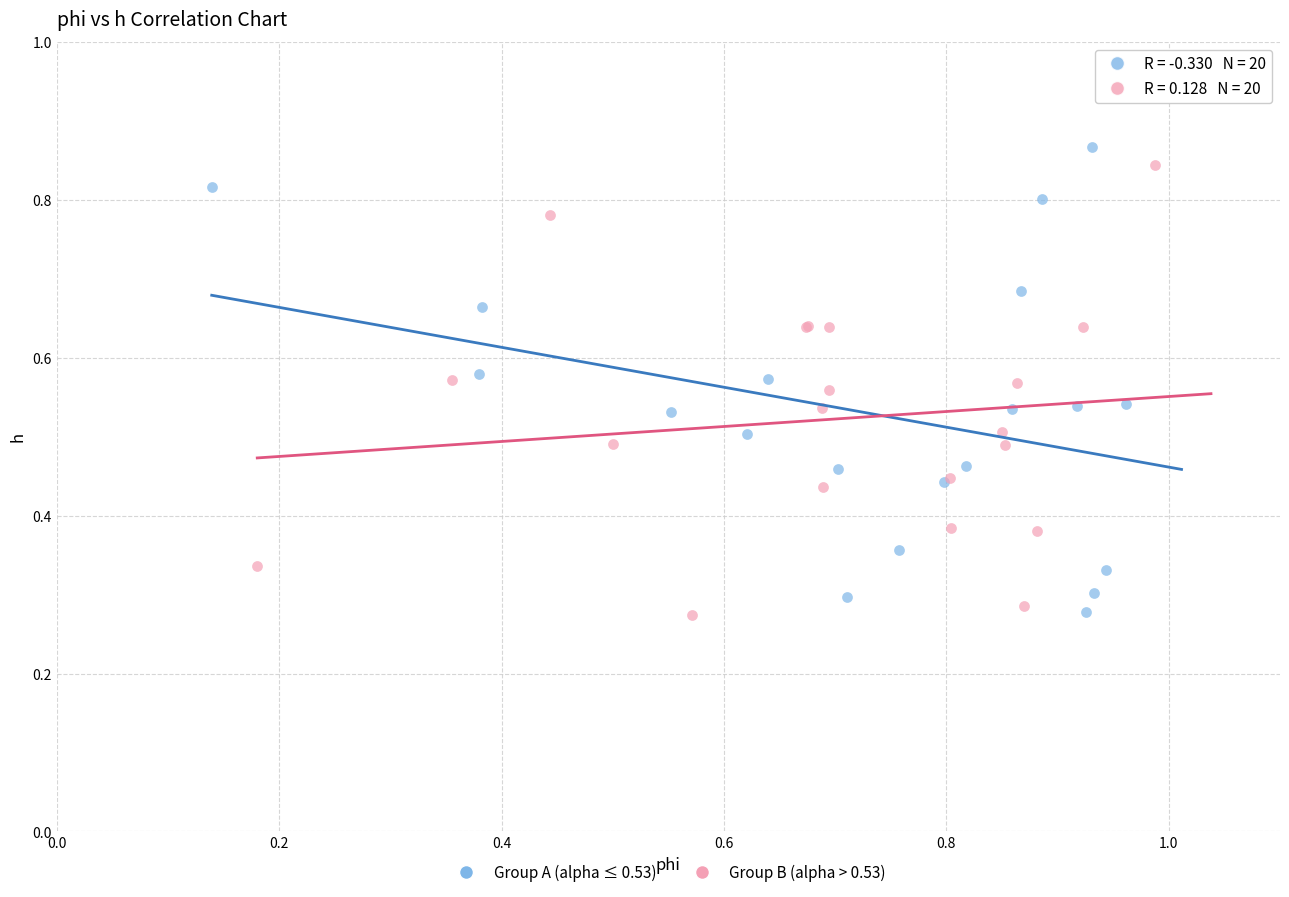

What are all the series names shown in the legend?

Group A (alpha ≤ 0.53), Group B (alpha > 0.53)